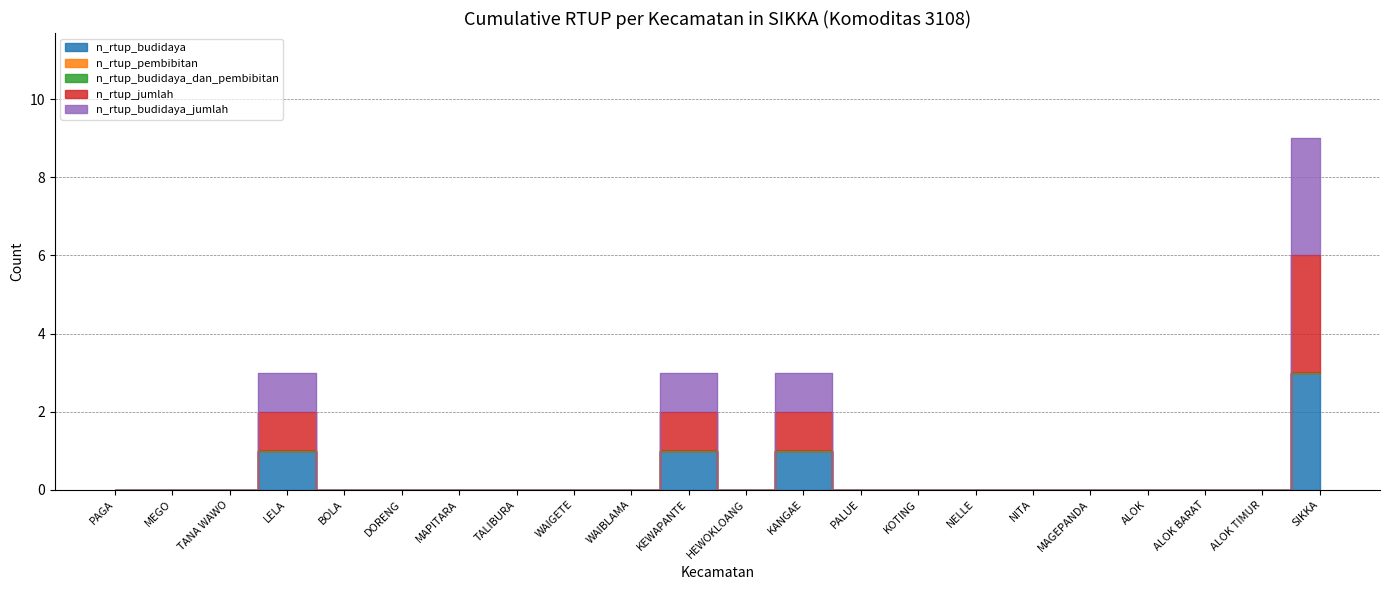

What position from the left is KOTING?

15